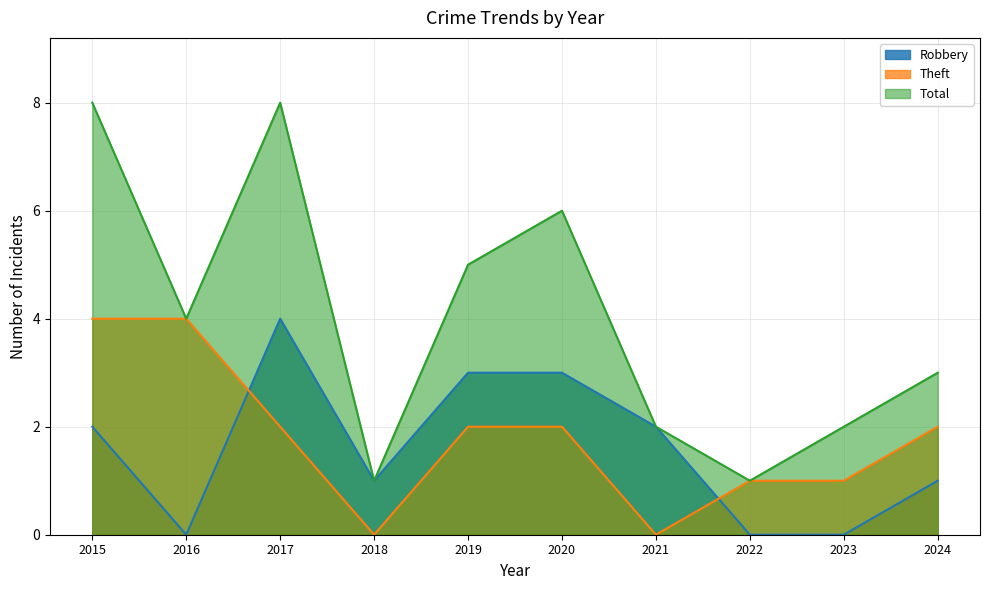

At how many categories does at least one series exceed 2?

6